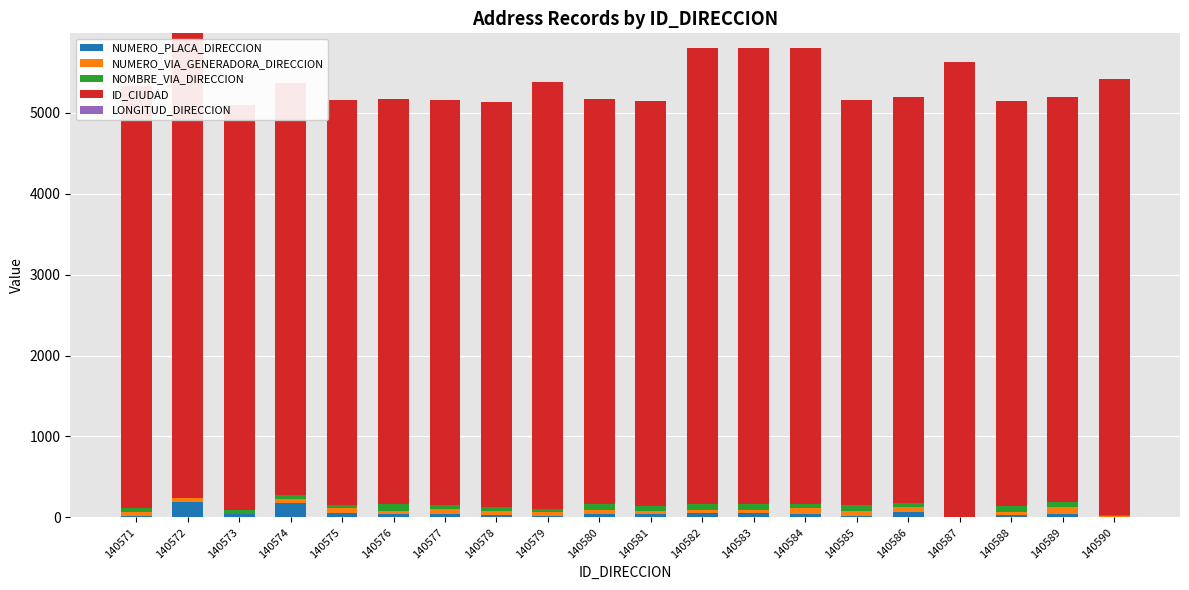

Reading left to right, what are all the values shown in this chart?

NUMERO_PLACA_DIRECCION: 20	195	40	180	50	41	42	31	24	41	44	61	61	43	20	71	1	36	45	6
NUMERO_VIA_GENERADORA_DIRECCION: 49	43	1	43	71	43	68	46	43	48	41	34	34	72	55	64	1	32	90	7
NOMBRE_VIA_DIRECCION: 52	4	50	53	33	86	48	53	39	81	54	72	72	46	78	50	1	78	51	20
ID_CIUDAD: 5212	5736	5001	5088	5001	5001	5001	5001	5266	5001	5001	5631	5631	5631	5001	5001	5615	5001	5001	5376
LONGITUD_DIRECCION: 0	0	0	0	0	0	0	0	0	0	0	0	0	0	0	0	0	0	0	0